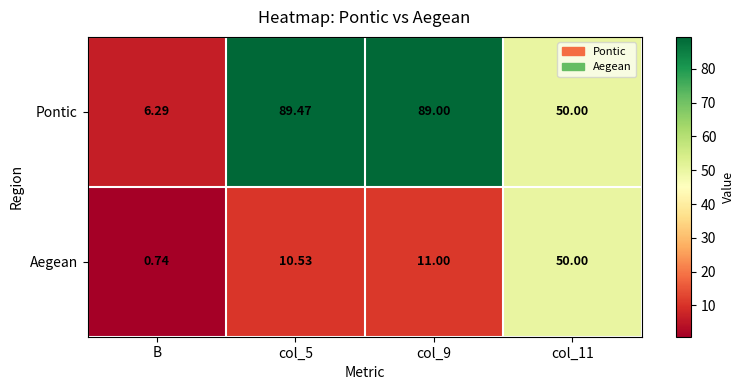

List the series in order of their peak value, highest first.

Pontic, Aegean